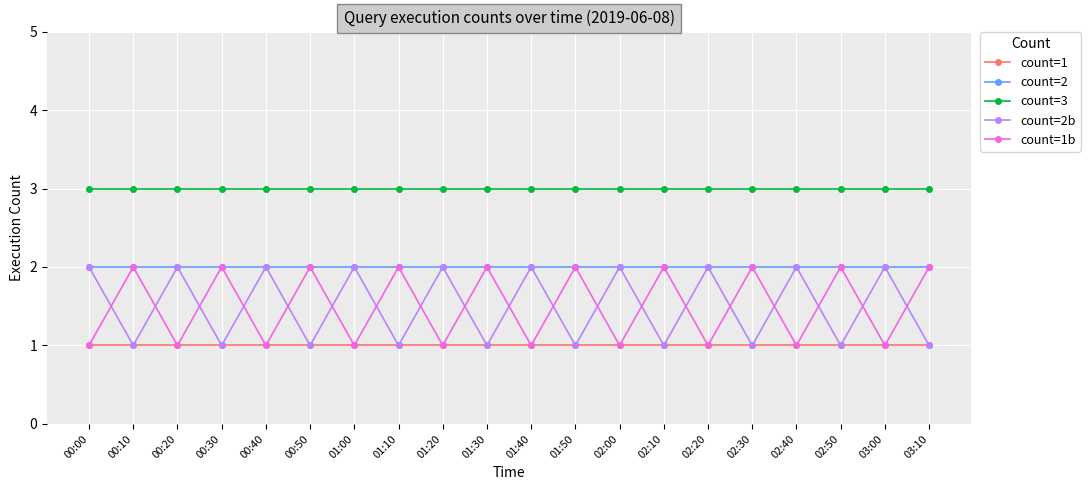

Is it true that count=1b equals 1 at 01:00?

True